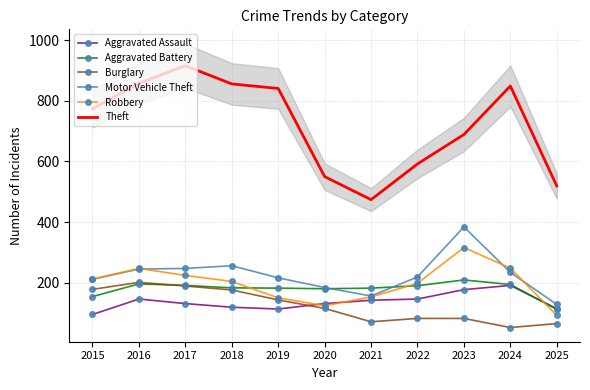

True or false: Motor Vehicle Theft and Aggravated Battery cross at least once.

True